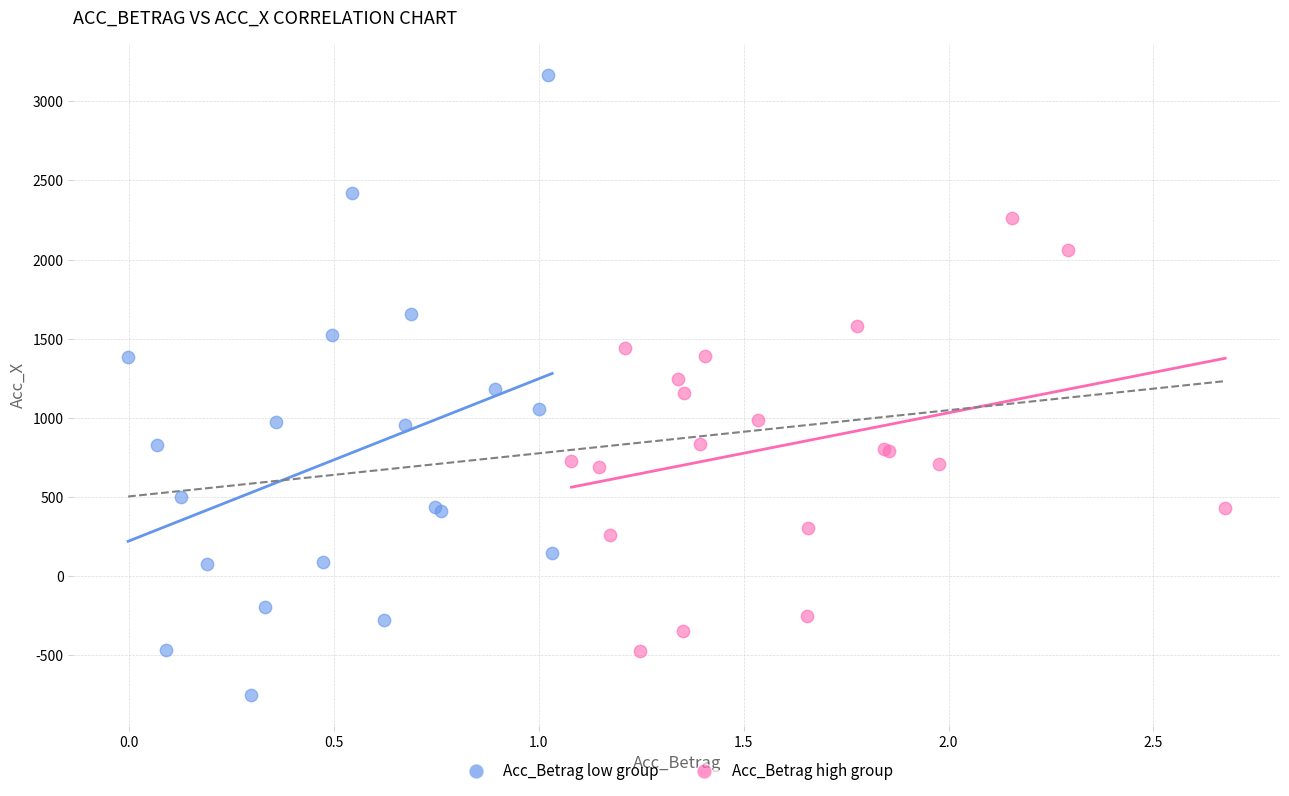

Which series contains the lowest Y value?

Acc_Betrag low group